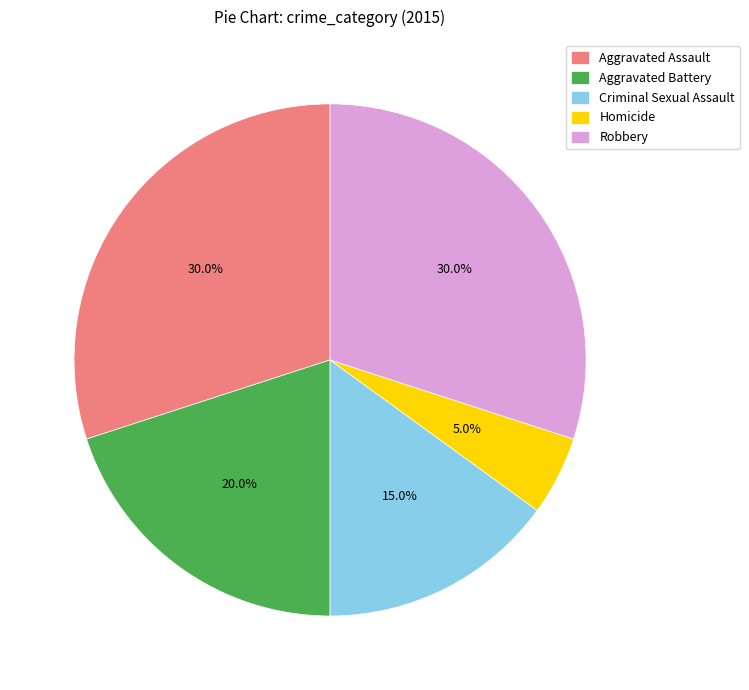

What portion of the pie excludes Aggravated Battery?

80.0%